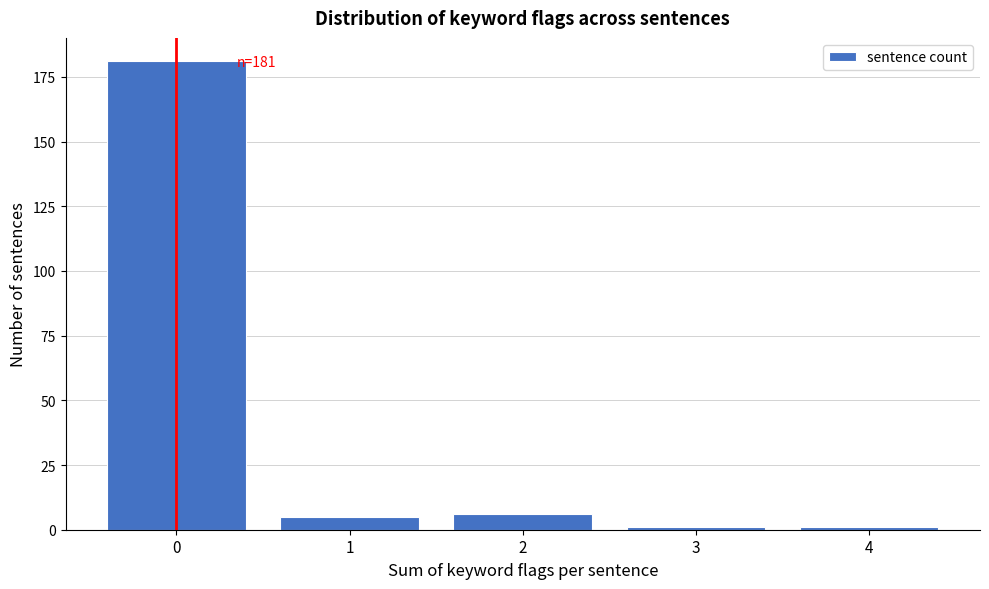

Reading left to right, list all the values displayed in this chart.

181	5	6	1	1